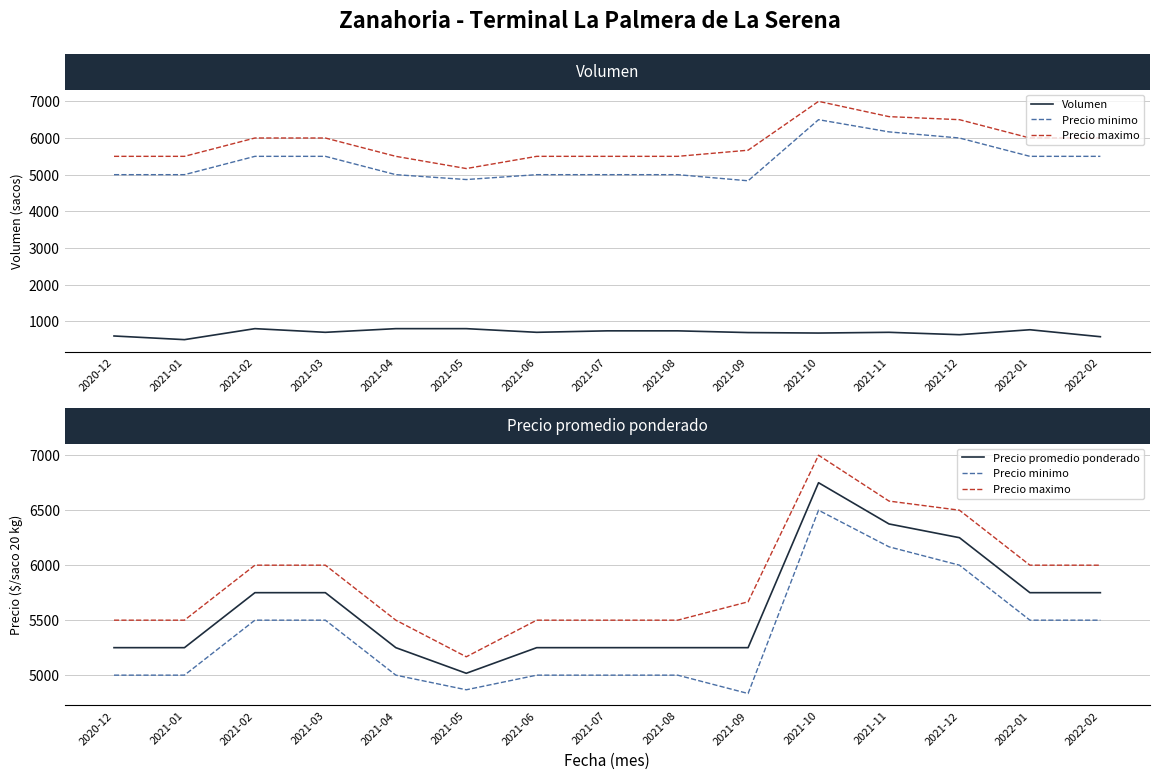

The value of Volumen at 2020-12 is 600. True or false?

True